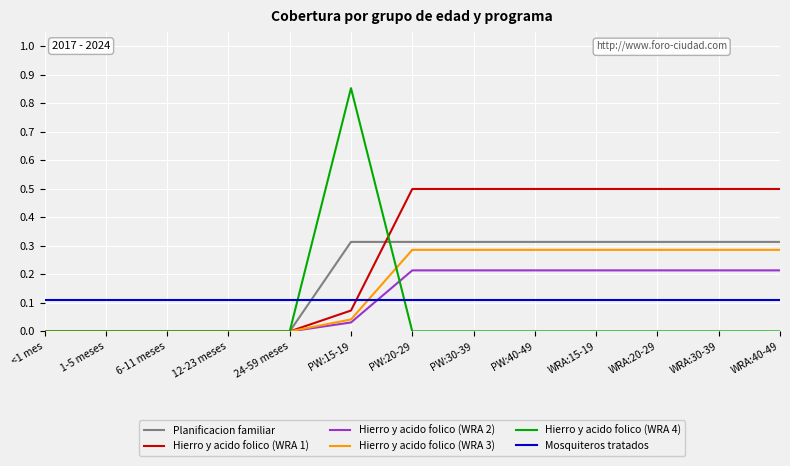

Which category has the highest value across all series?

PW:15-19